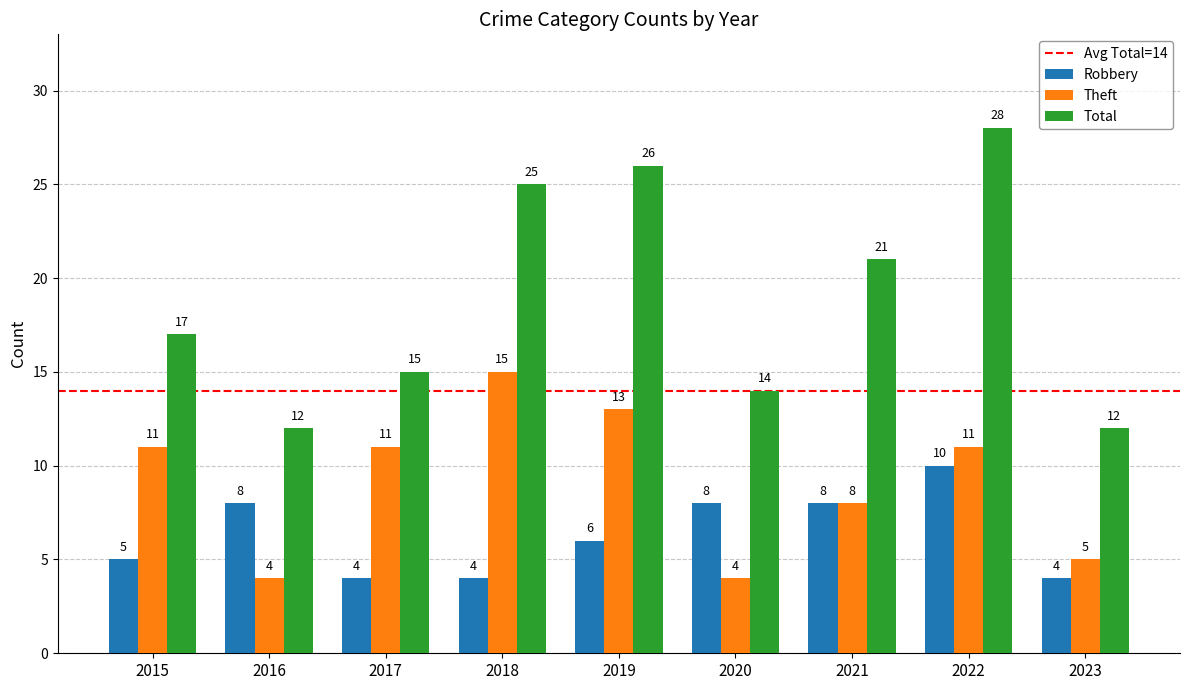

What is the lowest value of the Total series?

12